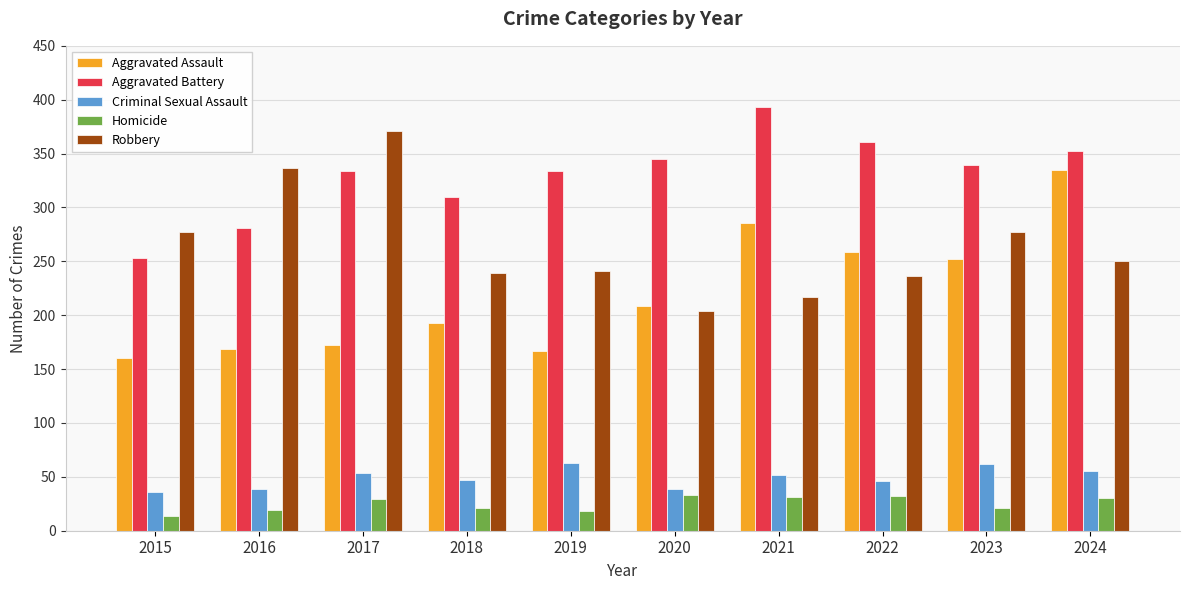

At which label does Aggravated Battery first exceed 339?

2020